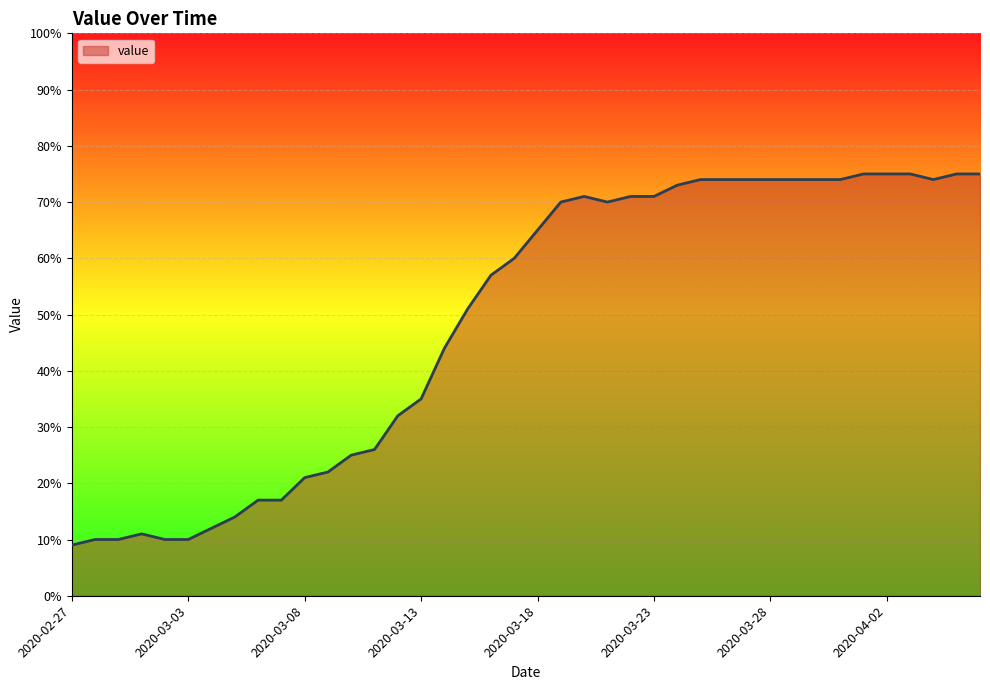

Reading right to left, extract all data points from this chart.

75	75	74	75	75	75	74	74	74	74	74	74	74	73	71	71	70	71	70	65	60	57	51	44	35	32	26	25	22	21	17	17	14	12	10	10	11	10	10	9